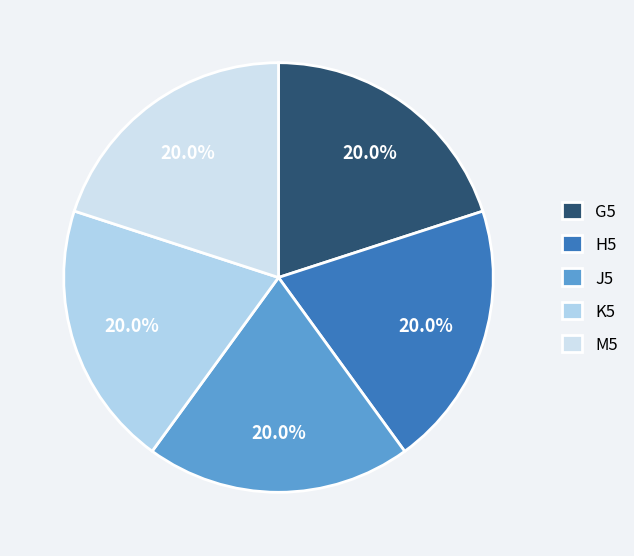

How many segments does this pie chart have?

5